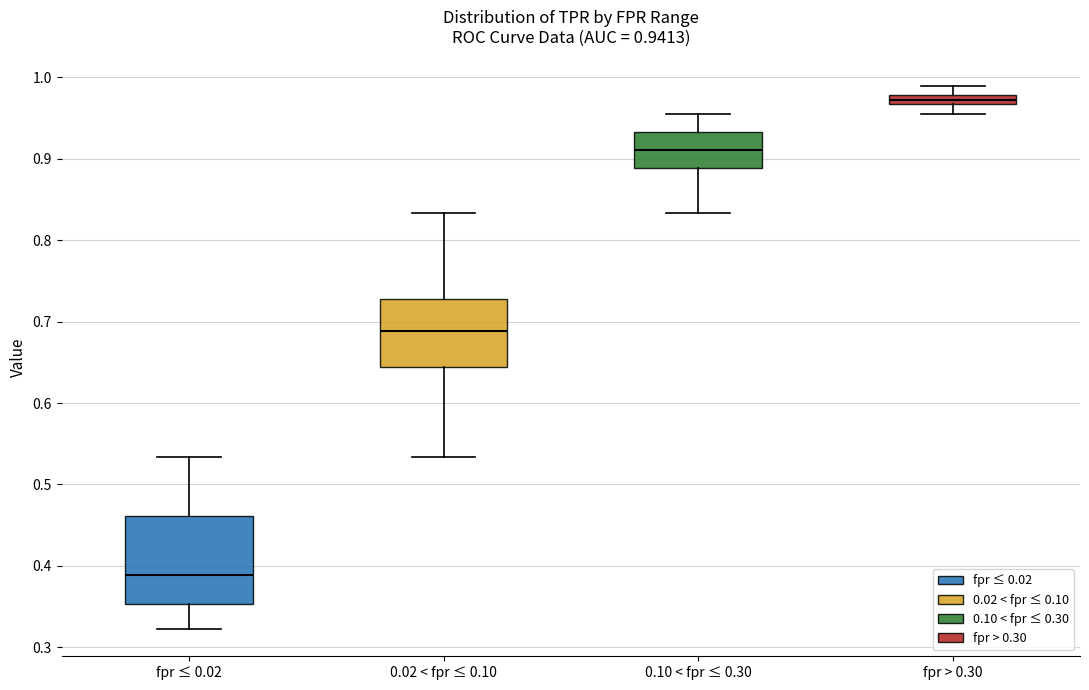

Which box has the lowest median line?

fpr ≤ 0.02